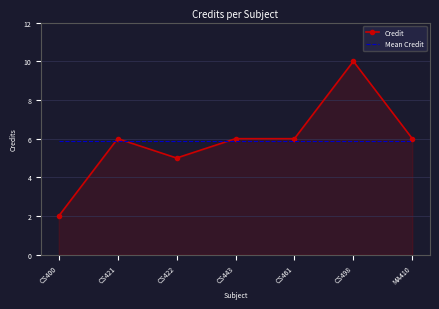

What is the approximate value of Credit at CS400?

2.0